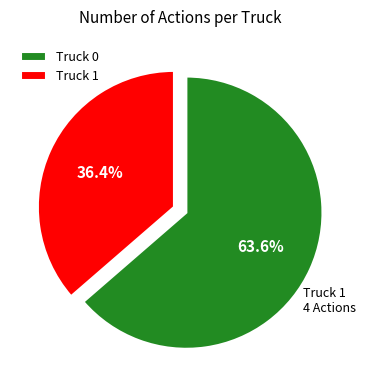

What percentage is the Truck 1 slice, to the nearest percent?

36%